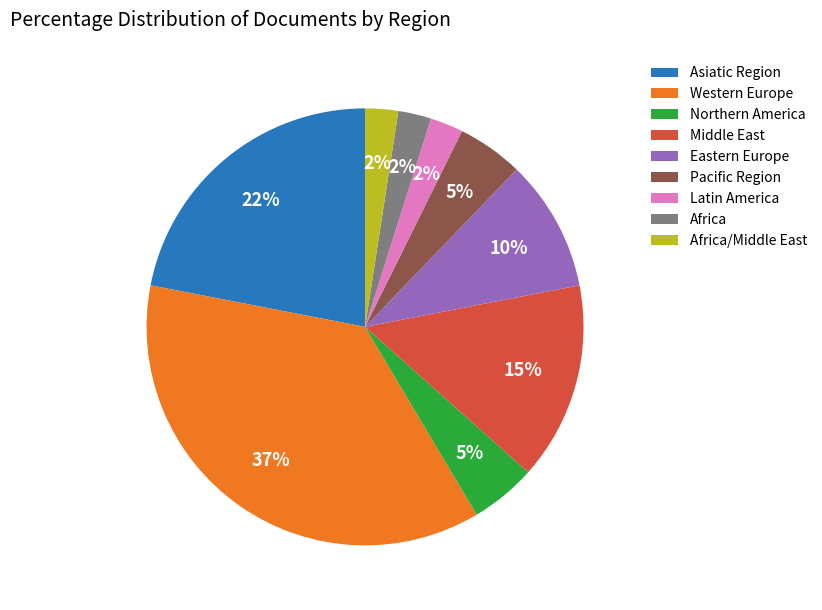

How many slices are in this pie chart?

9